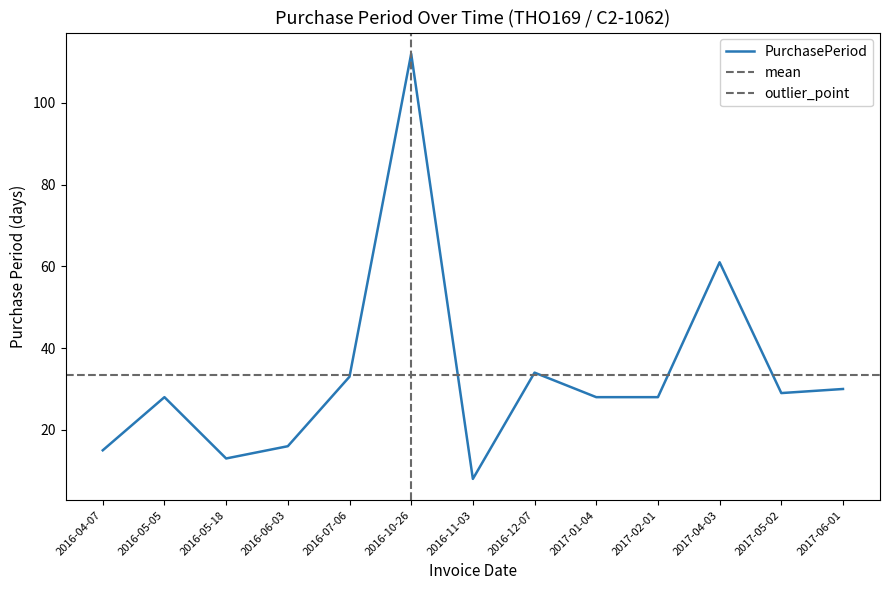

Count the number of categories in the chart.

13